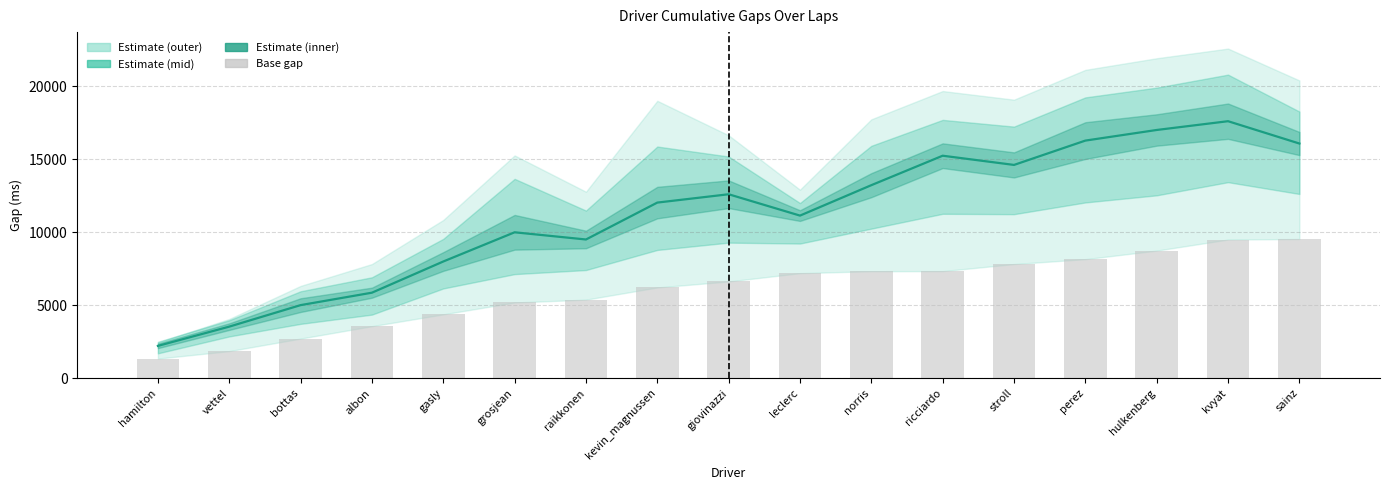

Between norris and giovinazzi, which is larger?

norris